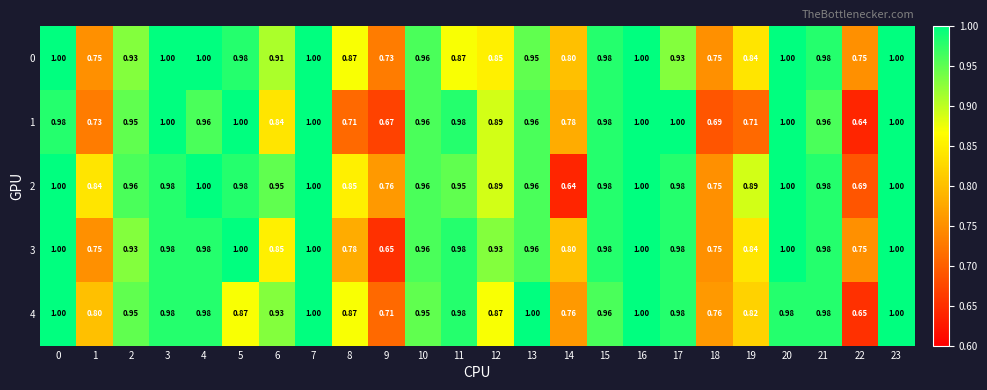

Is the value of 3 at 19 greater than the value of 0 at 3?

No